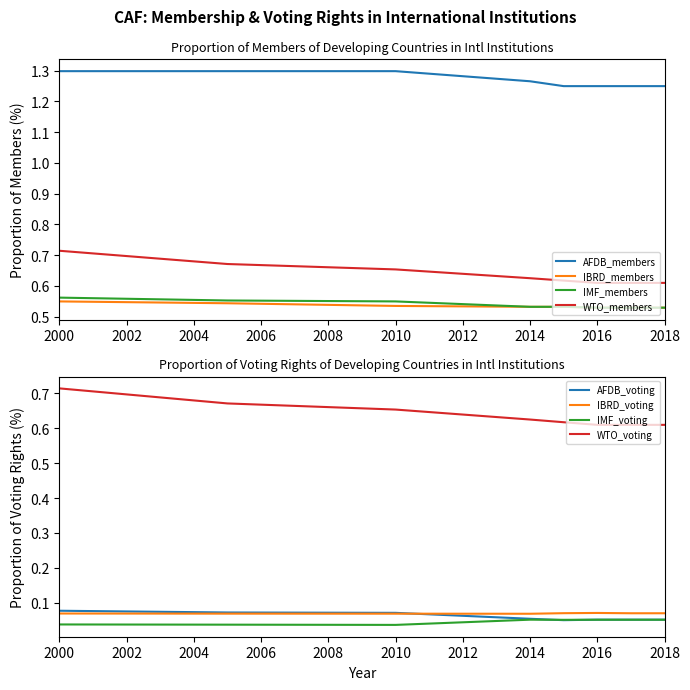

True or false: IMF_members and AFDB_members intersect in this chart.

False